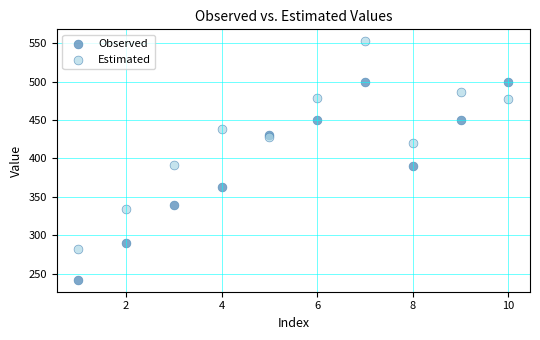

Which series contains the lowest Y value?

Observed